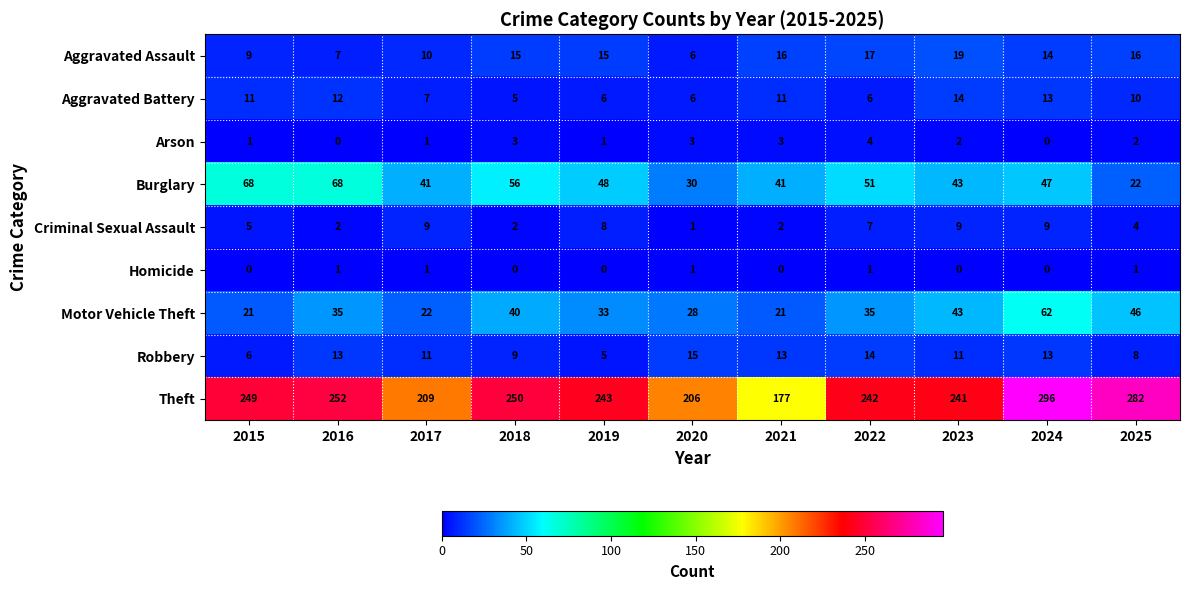

What is the greatest value displayed?

296